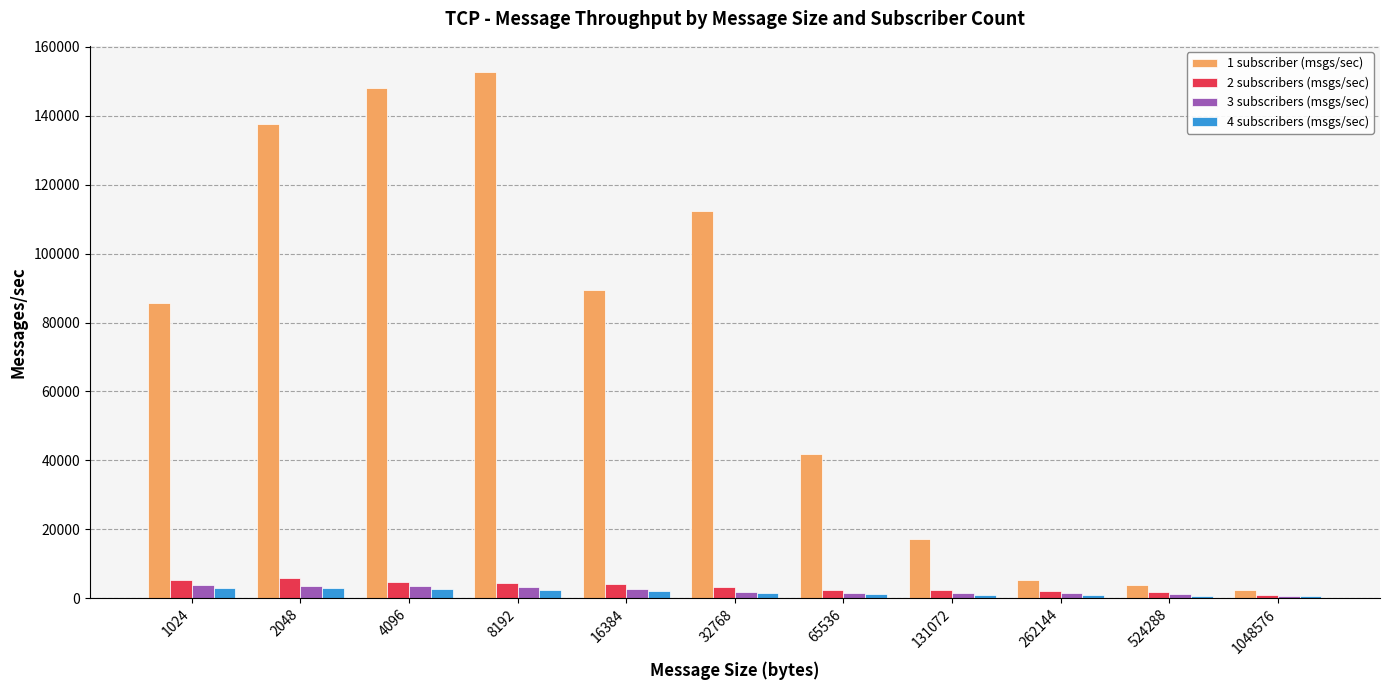

What is the difference between the maximum and minimum values in the 3 subscribers (msgs/sec) series?

3193.0